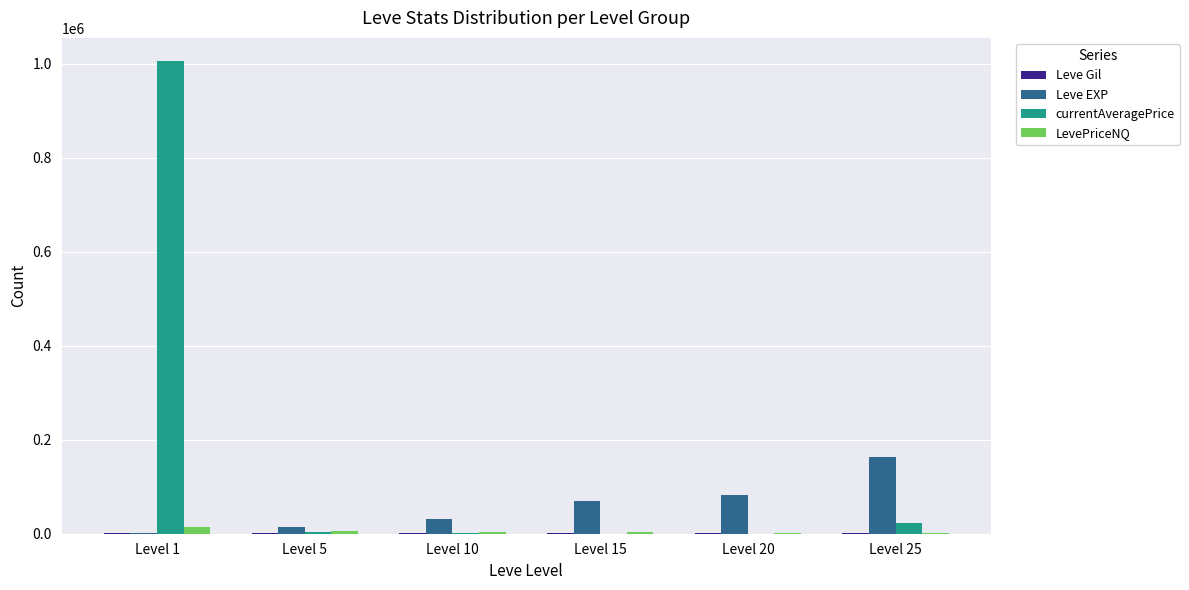

Which category has the highest value across all series?

Level 1